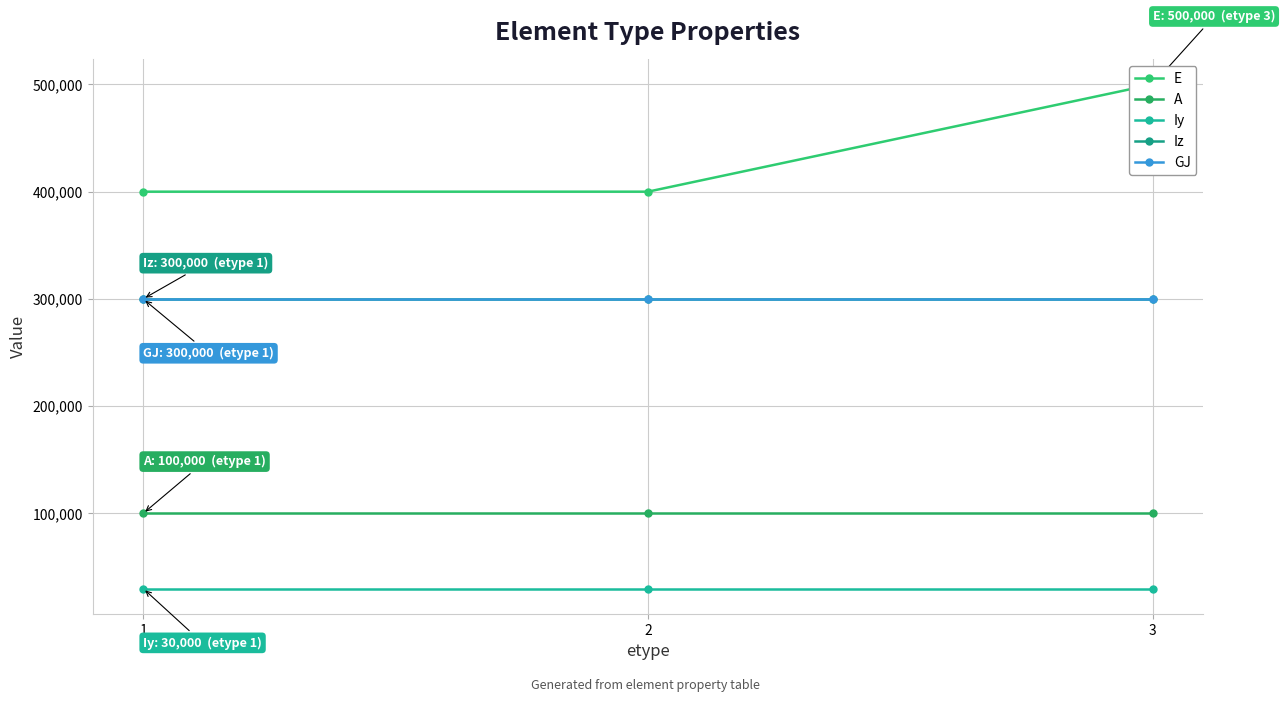

What is the total value across all series at 3?

1230000